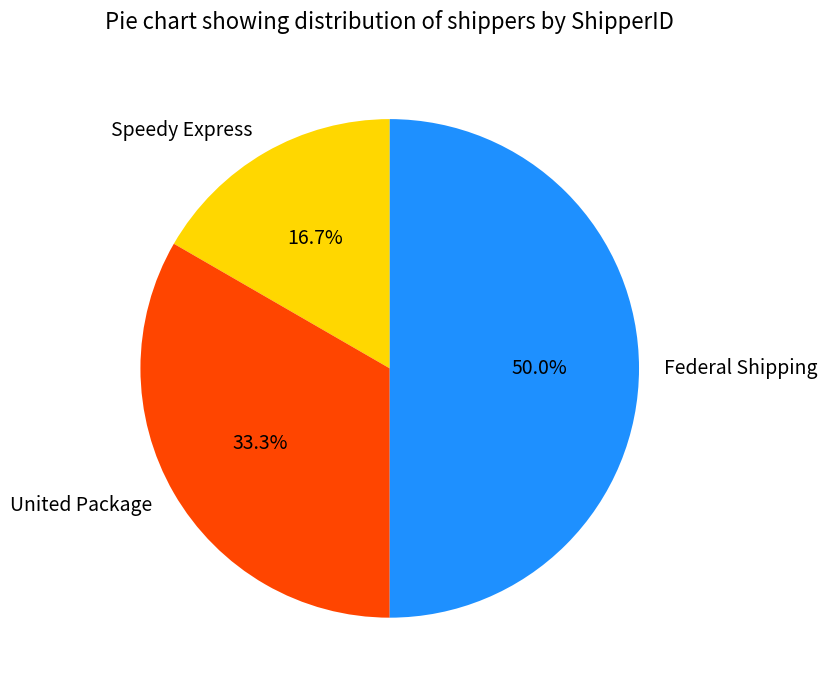

How many segments does this pie chart have?

3